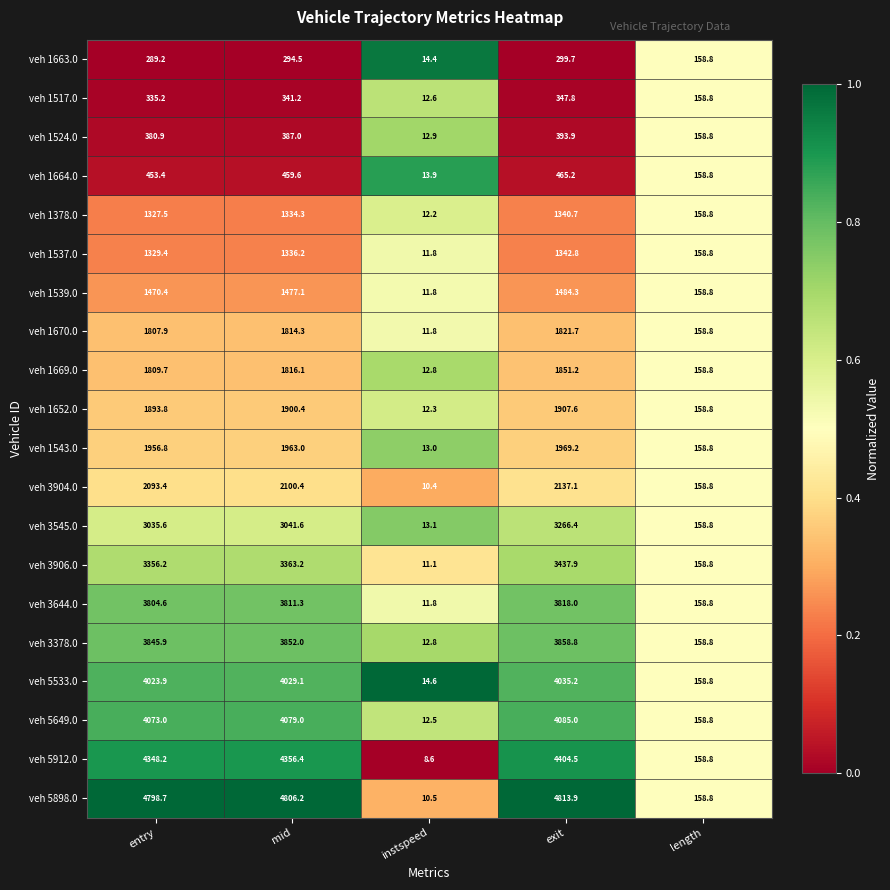

True or false: veh 5898.0 has a value of 7194.8 at entry.

False